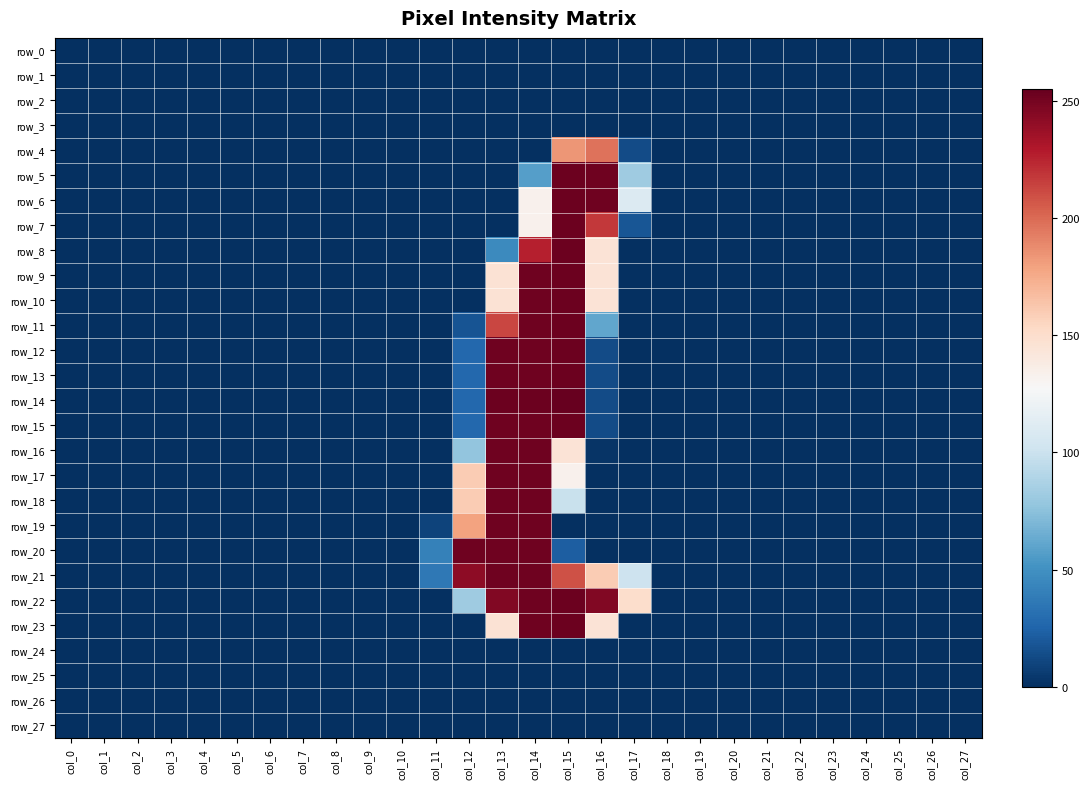

Reading left to right, extract all data points from this chart.

row_0: col_0=0	col_1=0	col_2=0	col_3=0	col_4=0	col_5=0	col_6=0	col_7=0	col_8=0	col_9=0	col_10=0	col_11=0	col_12=0	col_13=0	col_14=0	col_15=0	col_16=0	col_17=0	col_18=0	col_19=0	col_20=0	col_21=0	col_22=0	col_23=0	col_24=0	col_25=0	col_26=0	col_27=0
row_1: col_0=0	col_1=0	col_2=0	col_3=0	col_4=0	col_5=0	col_6=0	col_7=0	col_8=0	col_9=0	col_10=0	col_11=0	col_12=0	col_13=0	col_14=0	col_15=0	col_16=0	col_17=0	col_18=0	col_19=0	col_20=0	col_21=0	col_22=0	col_23=0	col_24=0	col_25=0	col_26=0	col_27=0
row_2: col_0=0	col_1=0	col_2=0	col_3=0	col_4=0	col_5=0	col_6=0	col_7=0	col_8=0	col_9=0	col_10=0	col_11=0	col_12=0	col_13=0	col_14=0	col_15=0	col_16=0	col_17=0	col_18=0	col_19=0	col_20=0	col_21=0	col_22=0	col_23=0	col_24=0	col_25=0	col_26=0	col_27=0
row_3: col_0=0	col_1=0	col_2=0	col_3=0	col_4=0	col_5=0	col_6=0	col_7=0	col_8=0	col_9=0	col_10=0	col_11=0	col_12=0	col_13=0	col_14=0	col_15=0	col_16=0	col_17=0	col_18=0	col_19=0	col_20=0	col_21=0	col_22=0	col_23=0	col_24=0	col_25=0	col_26=0	col_27=0
row_4: col_0=0	col_1=0	col_2=0	col_3=0	col_4=0	col_5=0	col_6=0	col_7=0	col_8=0	col_9=0	col_10=0	col_11=0	col_12=0	col_13=0	col_14=0	col_15=184	col_16=197	col_17=13	col_18=0	col_19=0	col_20=0	col_21=0	col_22=0	col_23=0	col_24=0	col_25=0	col_26=0	col_27=0
row_5: col_0=0	col_1=0	col_2=0	col_3=0	col_4=0	col_5=0	col_6=0	col_7=0	col_8=0	col_9=0	col_10=0	col_11=0	col_12=0	col_13=0	col_14=57	col_15=253	col_16=252	col_17=82	col_18=0	col_19=0	col_20=0	col_21=0	col_22=0	col_23=0	col_24=0	col_25=0	col_26=0	col_27=0
row_6: col_0=0	col_1=0	col_2=0	col_3=0	col_4=0	col_5=0	col_6=0	col_7=0	col_8=0	col_9=0	col_10=0	col_11=0	col_12=0	col_13=0	col_14=133	col_15=253	col_16=252	col_17=110	col_18=0	col_19=0	col_20=0	col_21=0	col_22=0	col_23=0	col_24=0	col_25=0	col_26=0	col_27=0
row_7: col_0=0	col_1=0	col_2=0	col_3=0	col_4=0	col_5=0	col_6=0	col_7=0	col_8=0	col_9=0	col_10=0	col_11=0	col_12=0	col_13=0	col_14=133	col_15=253	col_16=218	col_17=18	col_18=0	col_19=0	col_20=0	col_21=0	col_22=0	col_23=0	col_24=0	col_25=0	col_26=0	col_27=0
row_8: col_0=0	col_1=0	col_2=0	col_3=0	col_4=0	col_5=0	col_6=0	col_7=0	col_8=0	col_9=0	col_10=0	col_11=0	col_12=0	col_13=46	col_14=227	col_15=253	col_16=145	col_17=0	col_18=0	col_19=0	col_20=0	col_21=0	col_22=0	col_23=0	col_24=0	col_25=0	col_26=0	col_27=0
row_9: col_0=0	col_1=0	col_2=0	col_3=0	col_4=0	col_5=0	col_6=0	col_7=0	col_8=0	col_9=0	col_10=0	col_11=0	col_12=0	col_13=146	col_14=252	col_15=253	col_16=145	col_17=0	col_18=0	col_19=0	col_20=0	col_21=0	col_22=0	col_23=0	col_24=0	col_25=0	col_26=0	col_27=0
row_10: col_0=0	col_1=0	col_2=0	col_3=0	col_4=0	col_5=0	col_6=0	col_7=0	col_8=0	col_9=0	col_10=0	col_11=0	col_12=0	col_13=146	col_14=252	col_15=253	col_16=145	col_17=0	col_18=0	col_19=0	col_20=0	col_21=0	col_22=0	col_23=0	col_24=0	col_25=0	col_26=0	col_27=0
row_11: col_0=0	col_1=0	col_2=0	col_3=0	col_4=0	col_5=0	col_6=0	col_7=0	col_8=0	col_9=0	col_10=0	col_11=0	col_12=17	col_13=213	col_14=252	col_15=253	col_16=61	col_17=0	col_18=0	col_19=0	col_20=0	col_21=0	col_22=0	col_23=0	col_24=0	col_25=0	col_26=0	col_27=0
row_12: col_0=0	col_1=0	col_2=0	col_3=0	col_4=0	col_5=0	col_6=0	col_7=0	col_8=0	col_9=0	col_10=0	col_11=0	col_12=27	col_13=252	col_14=252	col_15=253	col_16=13	col_17=0	col_18=0	col_19=0	col_20=0	col_21=0	col_22=0	col_23=0	col_24=0	col_25=0	col_26=0	col_27=0
row_13: col_0=0	col_1=0	col_2=0	col_3=0	col_4=0	col_5=0	col_6=0	col_7=0	col_8=0	col_9=0	col_10=0	col_11=0	col_12=27	col_13=252	col_14=252	col_15=253	col_16=13	col_17=0	col_18=0	col_19=0	col_20=0	col_21=0	col_22=0	col_23=0	col_24=0	col_25=0	col_26=0	col_27=0
row_14: col_0=0	col_1=0	col_2=0	col_3=0	col_4=0	col_5=0	col_6=0	col_7=0	col_8=0	col_9=0	col_10=0	col_11=0	col_12=27	col_13=253	col_14=253	col_15=255	col_16=13	col_17=0	col_18=0	col_19=0	col_20=0	col_21=0	col_22=0	col_23=0	col_24=0	col_25=0	col_26=0	col_27=0
row_15: col_0=0	col_1=0	col_2=0	col_3=0	col_4=0	col_5=0	col_6=0	col_7=0	col_8=0	col_9=0	col_10=0	col_11=0	col_12=27	col_13=252	col_14=252	col_15=253	col_16=13	col_17=0	col_18=0	col_19=0	col_20=0	col_21=0	col_22=0	col_23=0	col_24=0	col_25=0	col_26=0	col_27=0
row_16: col_0=0	col_1=0	col_2=0	col_3=0	col_4=0	col_5=0	col_6=0	col_7=0	col_8=0	col_9=0	col_10=0	col_11=0	col_12=77	col_13=252	col_14=252	col_15=145	col_16=2	col_17=0	col_18=0	col_19=0	col_20=0	col_21=0	col_22=0	col_23=0	col_24=0	col_25=0	col_26=0	col_27=0
row_17: col_0=0	col_1=0	col_2=0	col_3=0	col_4=0	col_5=0	col_6=0	col_7=0	col_8=0	col_9=0	col_10=0	col_11=0	col_12=160	col_13=252	col_14=252	col_15=133	col_16=0	col_17=0	col_18=0	col_19=0	col_20=0	col_21=0	col_22=0	col_23=0	col_24=0	col_25=0	col_26=0	col_27=0
row_18: col_0=0	col_1=0	col_2=0	col_3=0	col_4=0	col_5=0	col_6=0	col_7=0	col_8=0	col_9=0	col_10=0	col_11=0	col_12=160	col_13=252	col_14=252	col_15=99	col_16=0	col_17=0	col_18=0	col_19=0	col_20=0	col_21=0	col_22=0	col_23=0	col_24=0	col_25=0	col_26=0	col_27=0
row_19: col_0=0	col_1=0	col_2=0	col_3=0	col_4=0	col_5=0	col_6=0	col_7=0	col_8=0	col_9=0	col_10=0	col_11=9	col_12=179	col_13=252	col_14=252	col_15=0	col_16=0	col_17=0	col_18=0	col_19=0	col_20=0	col_21=0	col_22=0	col_23=0	col_24=0	col_25=0	col_26=0	col_27=0
row_20: col_0=0	col_1=0	col_2=0	col_3=0	col_4=0	col_5=0	col_6=0	col_7=0	col_8=0	col_9=0	col_10=0	col_11=41	col_12=252	col_13=252	col_14=252	col_15=22	col_16=0	col_17=0	col_18=0	col_19=0	col_20=0	col_21=0	col_22=0	col_23=0	col_24=0	col_25=0	col_26=0	col_27=0
row_21: col_0=0	col_1=0	col_2=0	col_3=0	col_4=0	col_5=0	col_6=0	col_7=0	col_8=0	col_9=0	col_10=0	col_11=36	col_12=242	col_13=252	col_14=252	col_15=209	col_16=160	col_17=101	col_18=0	col_19=0	col_20=0	col_21=0	col_22=0	col_23=0	col_24=0	col_25=0	col_26=0	col_27=0
row_22: col_0=0	col_1=0	col_2=0	col_3=0	col_4=0	col_5=0	col_6=0	col_7=0	col_8=0	col_9=0	col_10=0	col_11=0	col_12=82	col_13=246	col_14=252	col_15=253	col_16=246	col_17=150	col_18=0	col_19=0	col_20=0	col_21=0	col_22=0	col_23=0	col_24=0	col_25=0	col_26=0	col_27=0
row_23: col_0=0	col_1=0	col_2=0	col_3=0	col_4=0	col_5=0	col_6=0	col_7=0	col_8=0	col_9=0	col_10=0	col_11=0	col_12=0	col_13=146	col_14=252	col_15=253	col_16=145	col_17=0	col_18=0	col_19=0	col_20=0	col_21=0	col_22=0	col_23=0	col_24=0	col_25=0	col_26=0	col_27=0
row_24: col_0=0	col_1=0	col_2=0	col_3=0	col_4=0	col_5=0	col_6=0	col_7=0	col_8=0	col_9=0	col_10=0	col_11=0	col_12=0	col_13=0	col_14=0	col_15=0	col_16=0	col_17=0	col_18=0	col_19=0	col_20=0	col_21=0	col_22=0	col_23=0	col_24=0	col_25=0	col_26=0	col_27=0
row_25: col_0=0	col_1=0	col_2=0	col_3=0	col_4=0	col_5=0	col_6=0	col_7=0	col_8=0	col_9=0	col_10=0	col_11=0	col_12=0	col_13=0	col_14=0	col_15=0	col_16=0	col_17=0	col_18=0	col_19=0	col_20=0	col_21=0	col_22=0	col_23=0	col_24=0	col_25=0	col_26=0	col_27=0
row_26: col_0=0	col_1=0	col_2=0	col_3=0	col_4=0	col_5=0	col_6=0	col_7=0	col_8=0	col_9=0	col_10=0	col_11=0	col_12=0	col_13=0	col_14=0	col_15=0	col_16=0	col_17=0	col_18=0	col_19=0	col_20=0	col_21=0	col_22=0	col_23=0	col_24=0	col_25=0	col_26=0	col_27=0
row_27: col_0=0	col_1=0	col_2=0	col_3=0	col_4=0	col_5=0	col_6=0	col_7=0	col_8=0	col_9=0	col_10=0	col_11=0	col_12=0	col_13=0	col_14=0	col_15=0	col_16=0	col_17=0	col_18=0	col_19=0	col_20=0	col_21=0	col_22=0	col_23=0	col_24=0	col_25=0	col_26=0	col_27=0